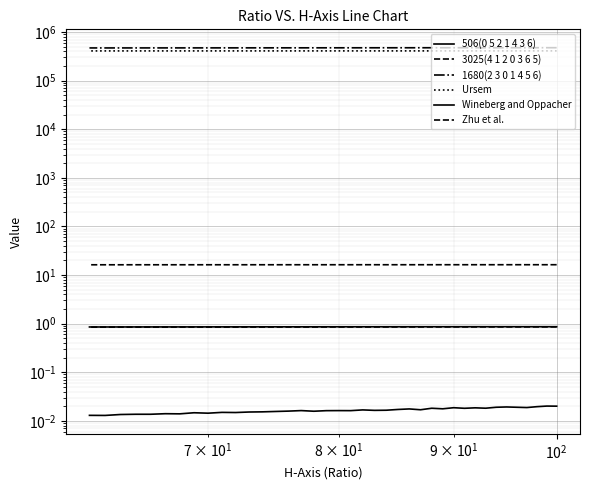

At which label does 1680(2 3 0 1 4 5 6) reach its peak?

$\mathdefault{10^{2}}$